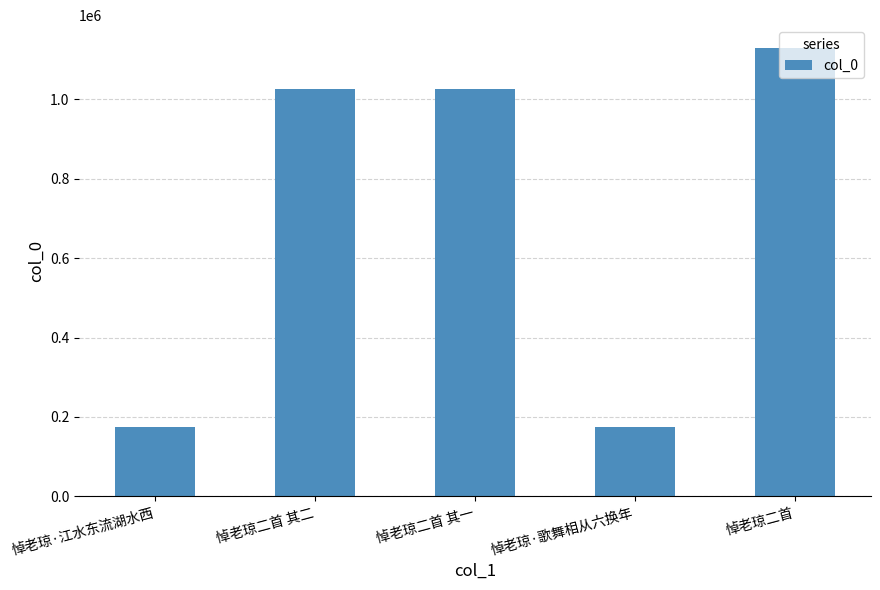

What position from the right is 悼老琼二首 其二?

4